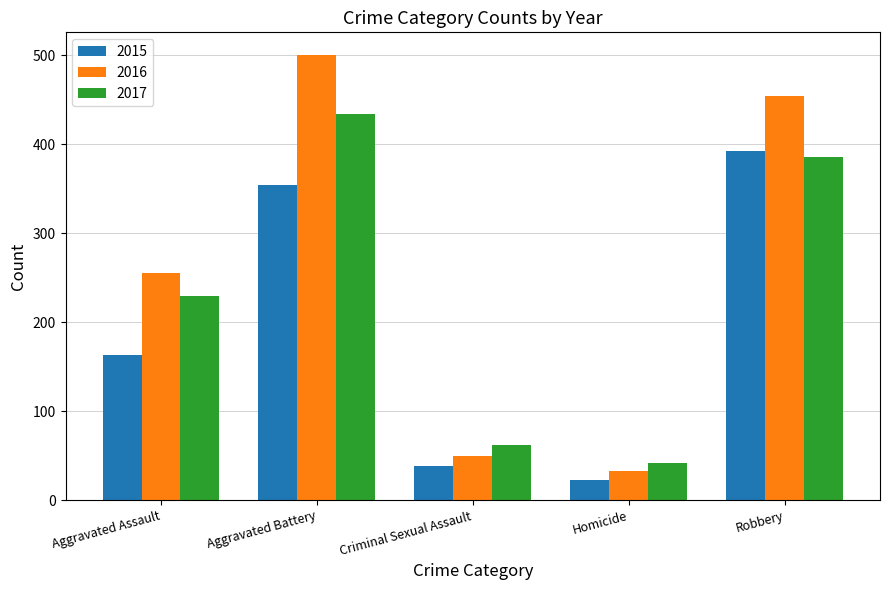

What is the label of the 3rd bar from the right?

Criminal Sexual Assault